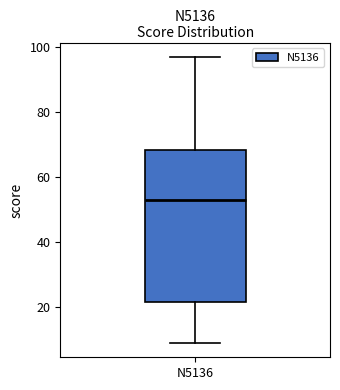

Where does the upper whisker of the box for N5136 end on the y-axis? The values are not printed on the chart, so give them approximately, as read against the axis.

98